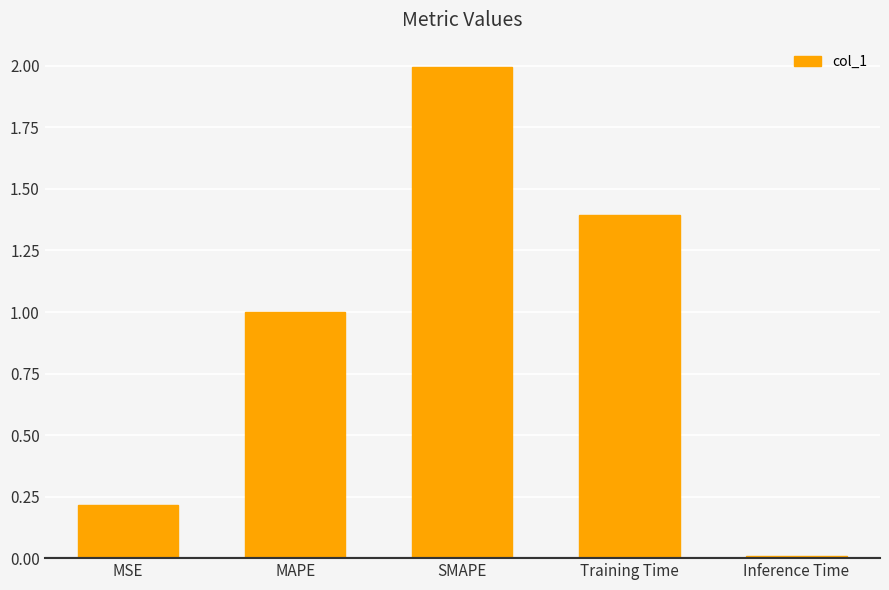

What is the value of the 4th bar from the left?

1.4